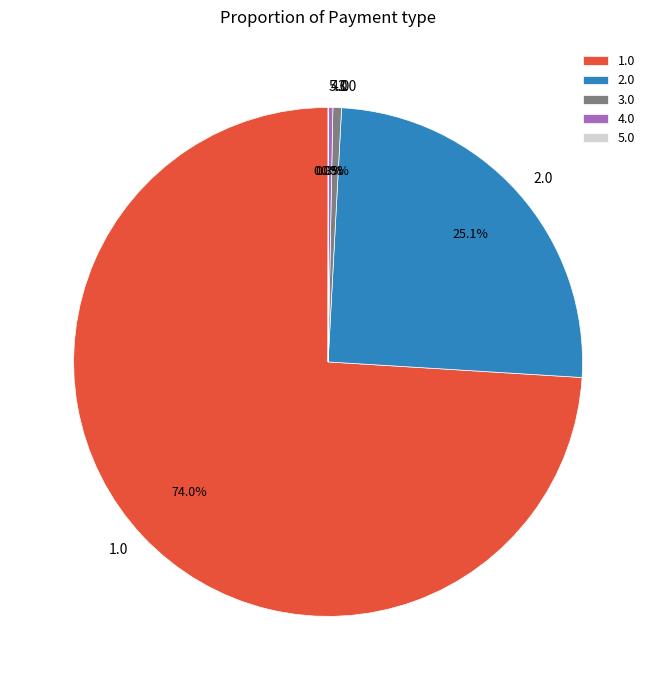

Which slice represents more than half of the pie?

1.0